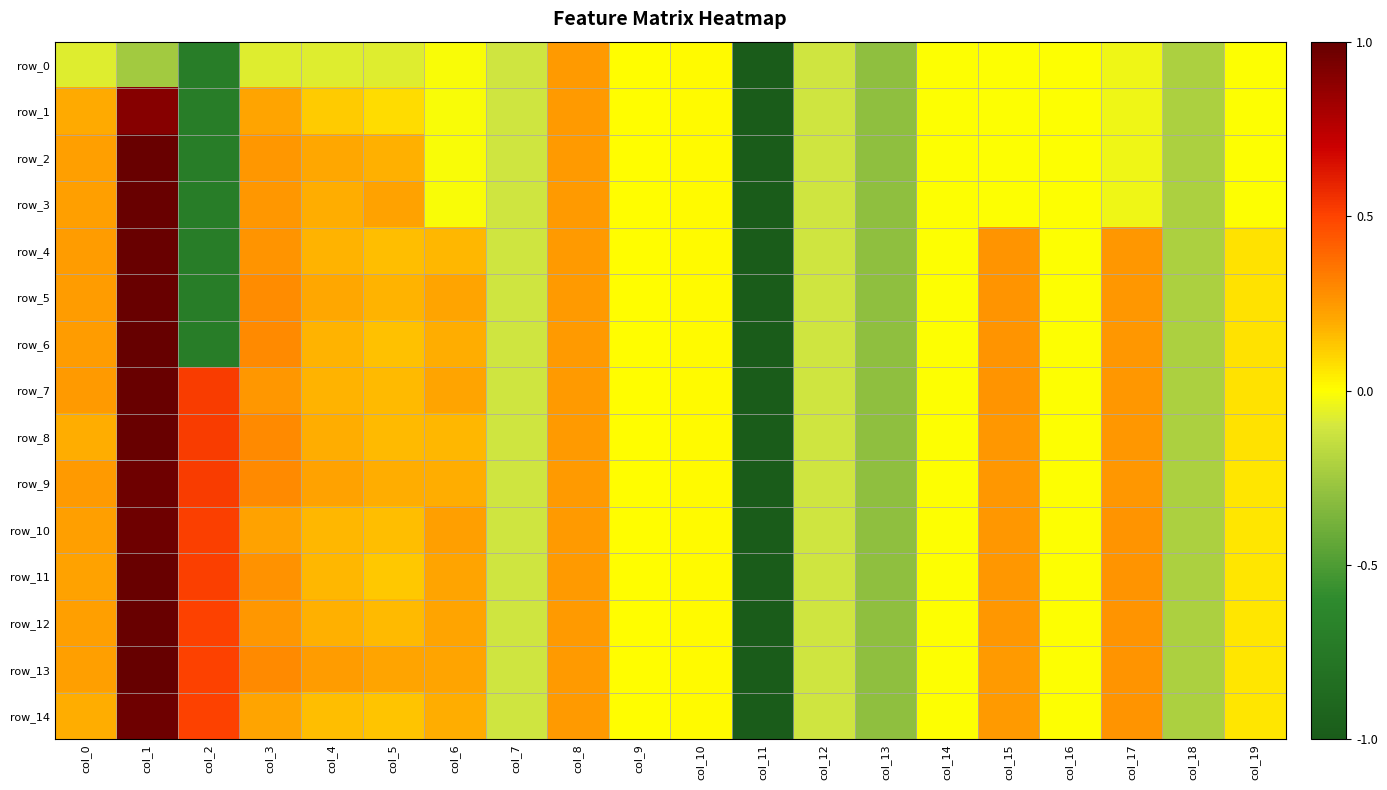

At which label does row_0 reach its peak?

col_8